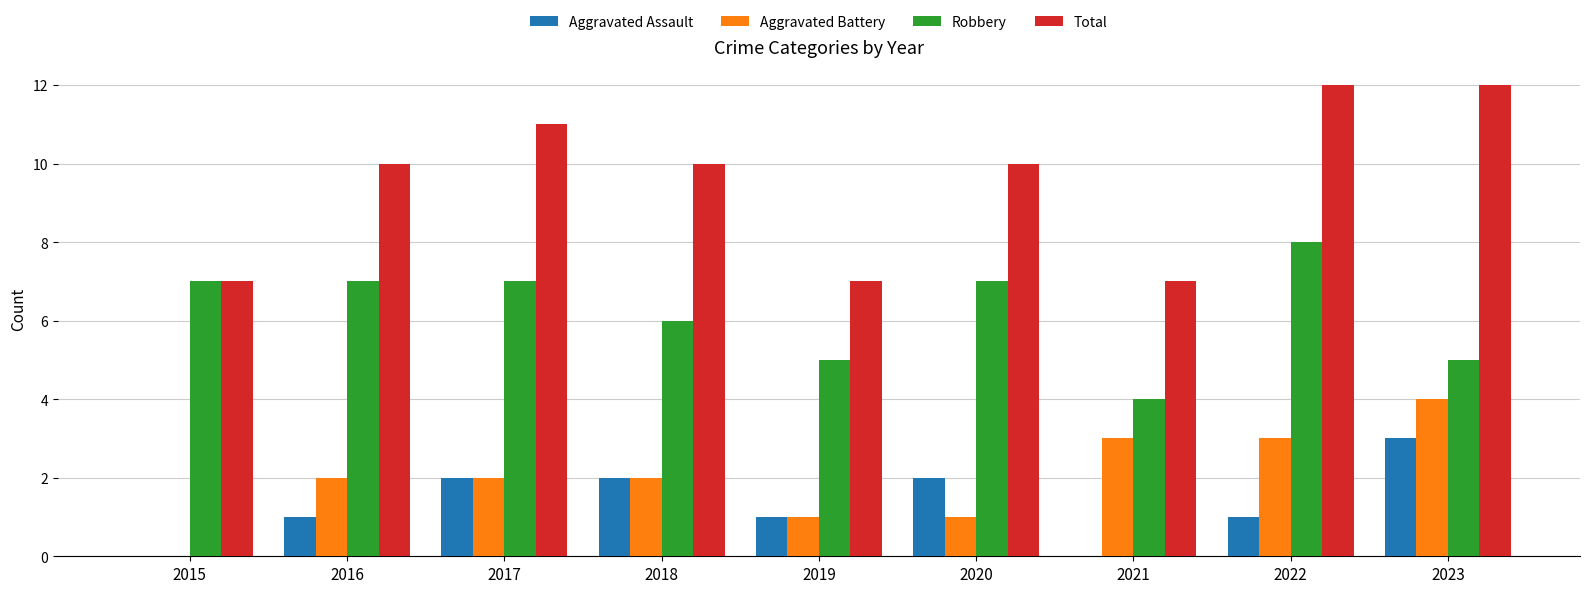

What is the sum of all Total values?

86